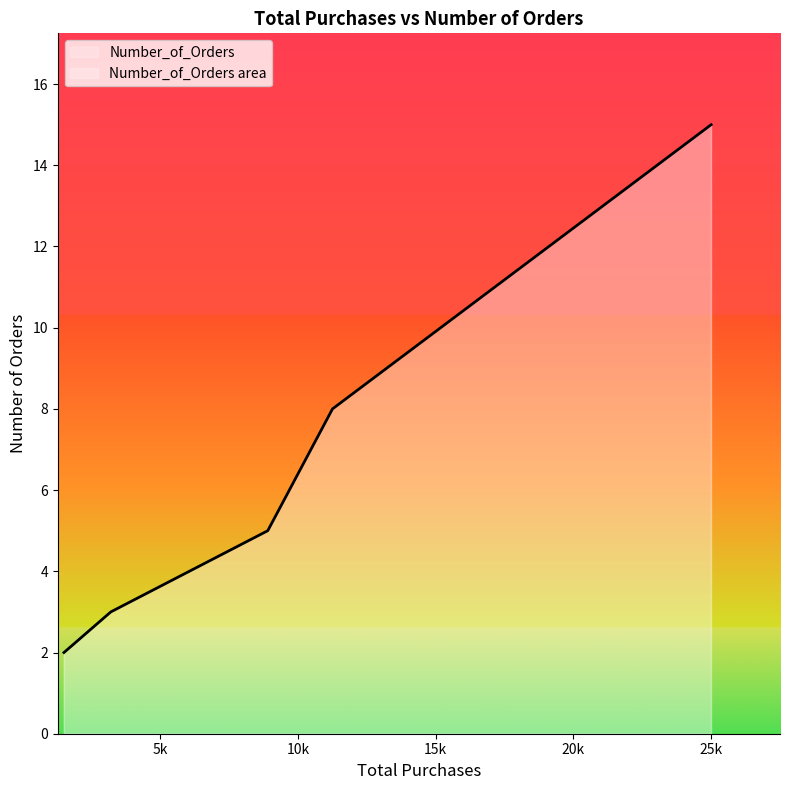

What is the average value?

7